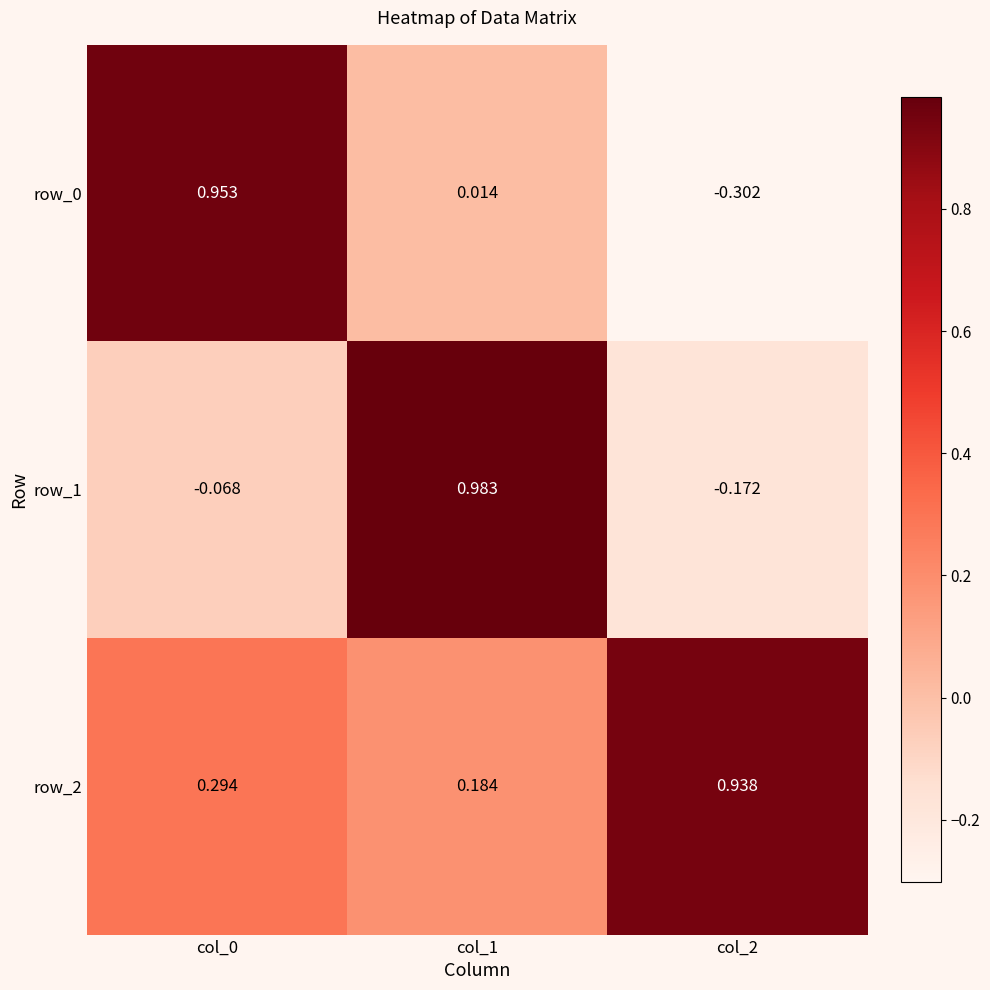

How many categories are shown in the chart?

3